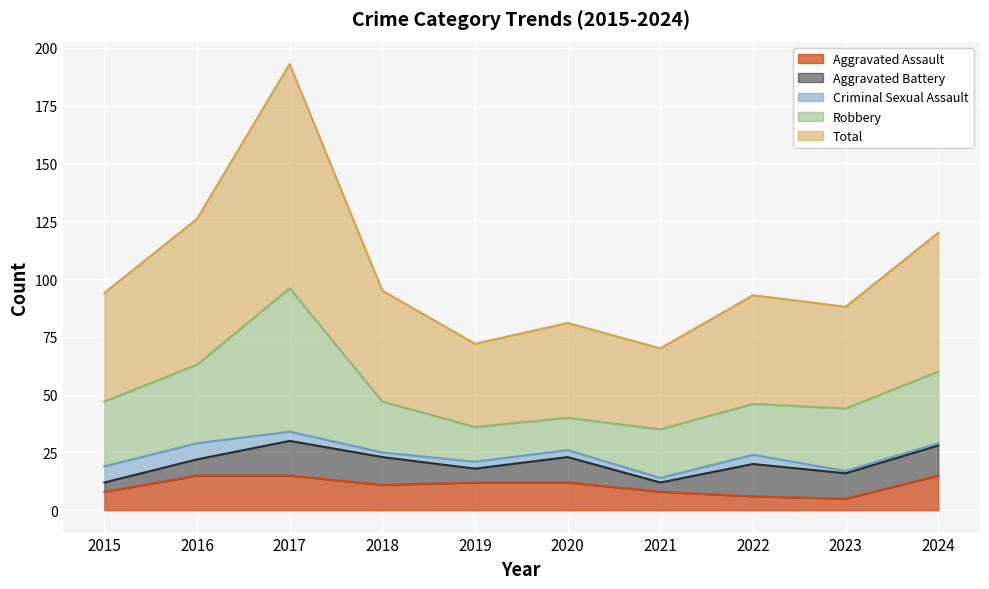

What is the sum of all Criminal Sexual Assault values?

34